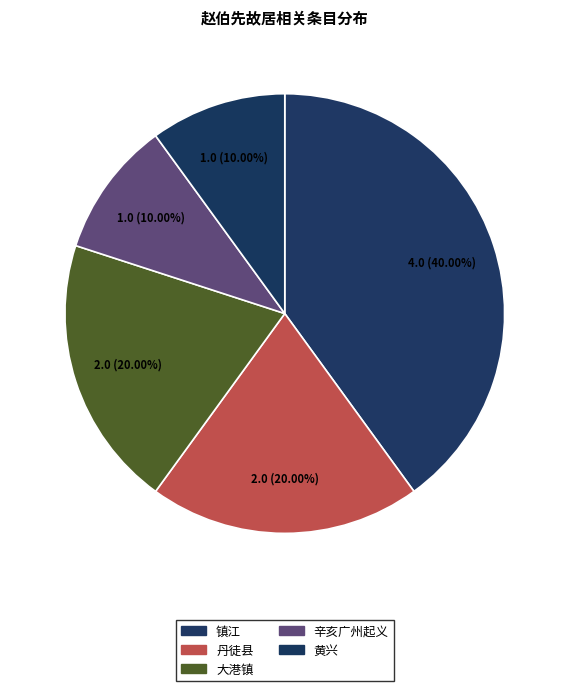

True or false: 丹徒县 accounts for 20% of the total.

True